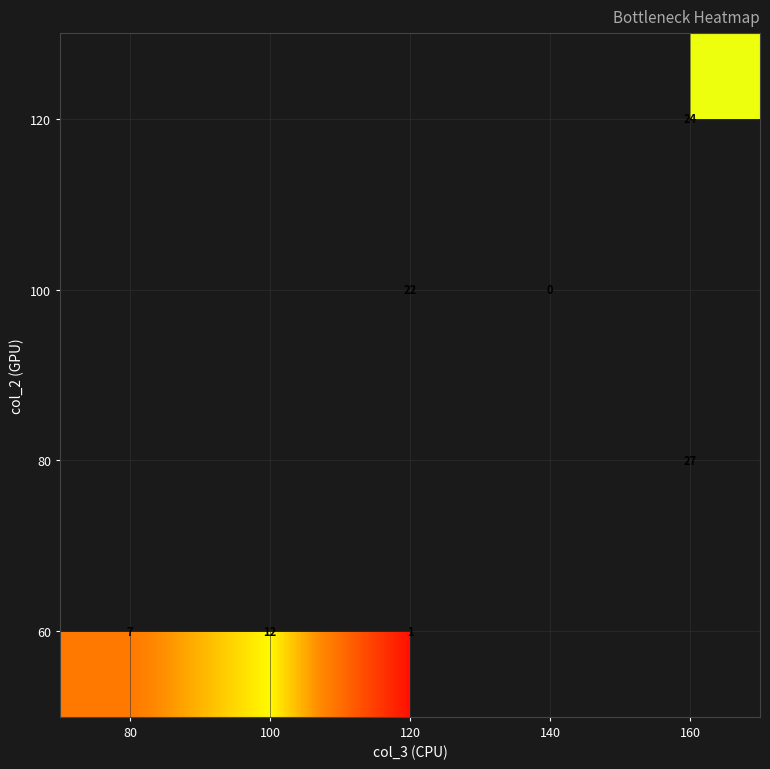

The value of 80 at 160 is 27. True or false?

True